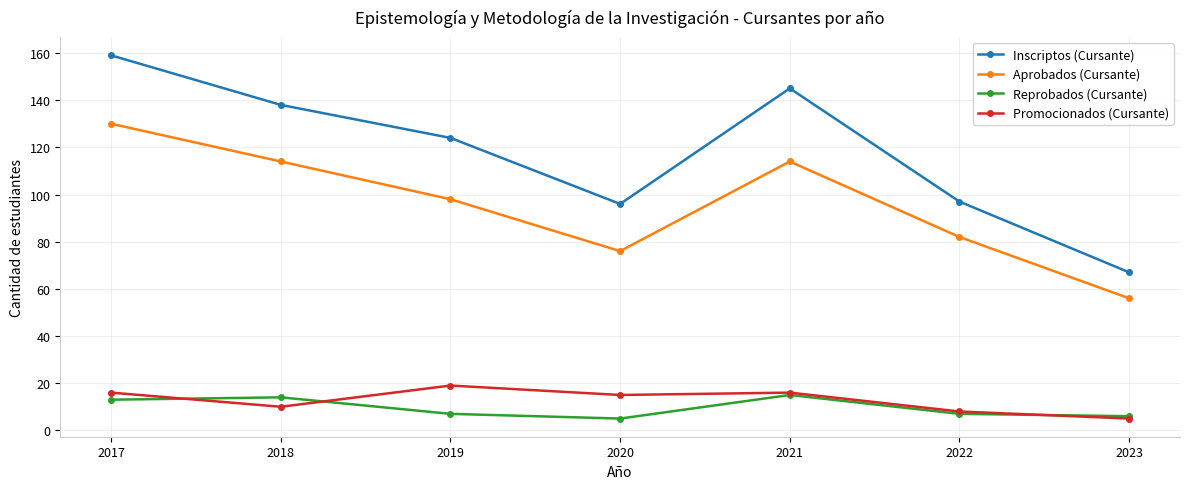

What is the greatest value displayed?

159